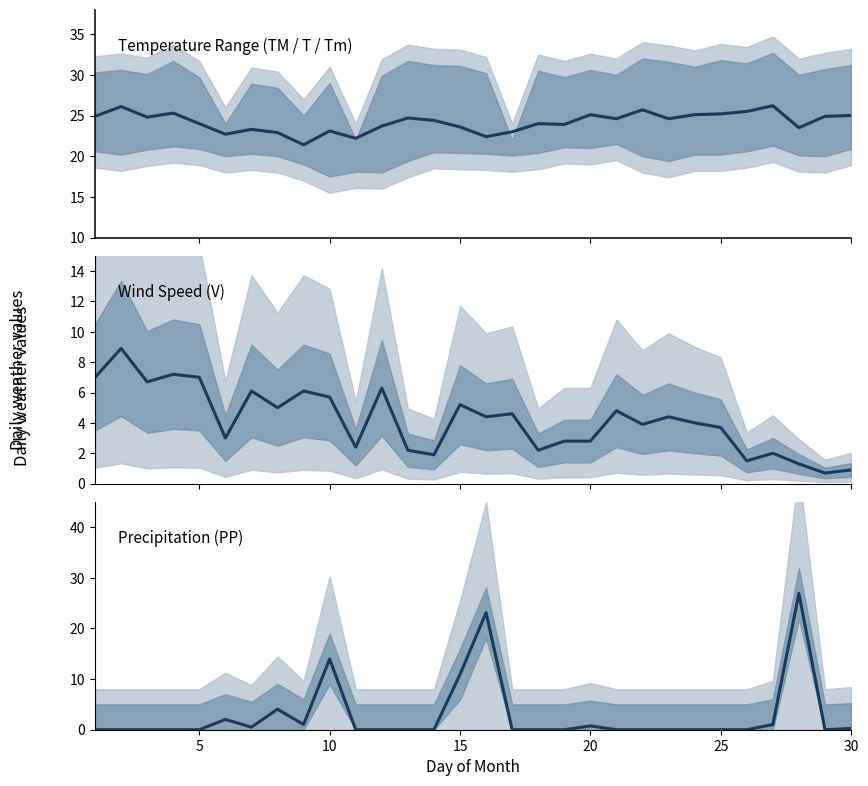

What is the sum of all V (wind speed) values?

124.7